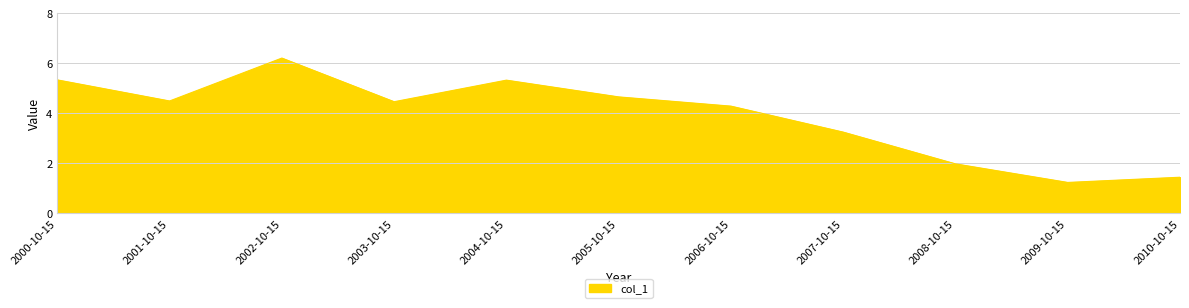

What is the maximum value shown in the chart?

6.2